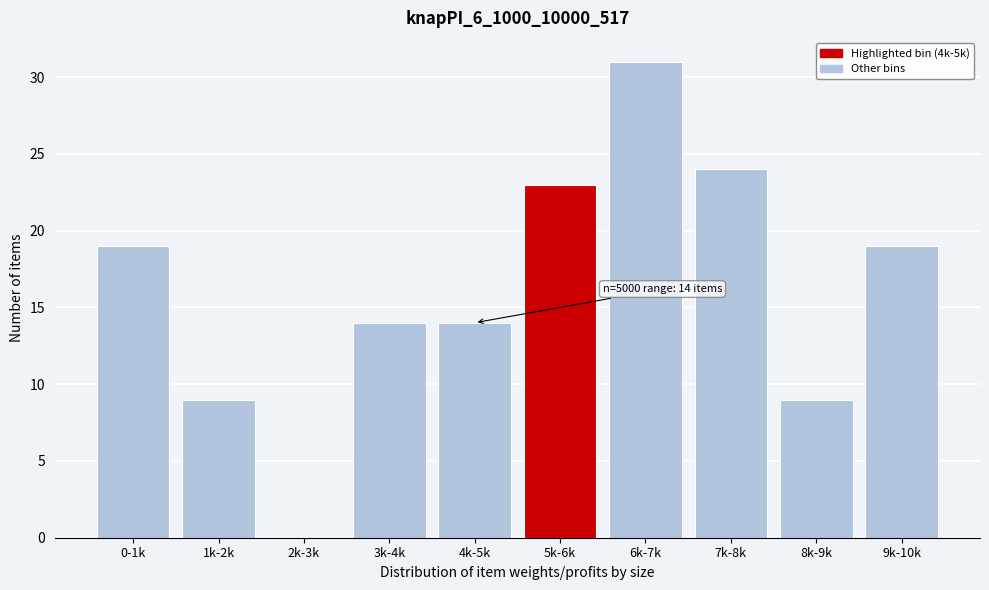

Reading left to right, transcribe all the data shown in this chart.

0-1k=19	1k-2k=9	2k-3k=0	3k-4k=14	4k-5k=14	5k-6k=23	6k-7k=31	7k-8k=24	8k-9k=9	9k-10k=19